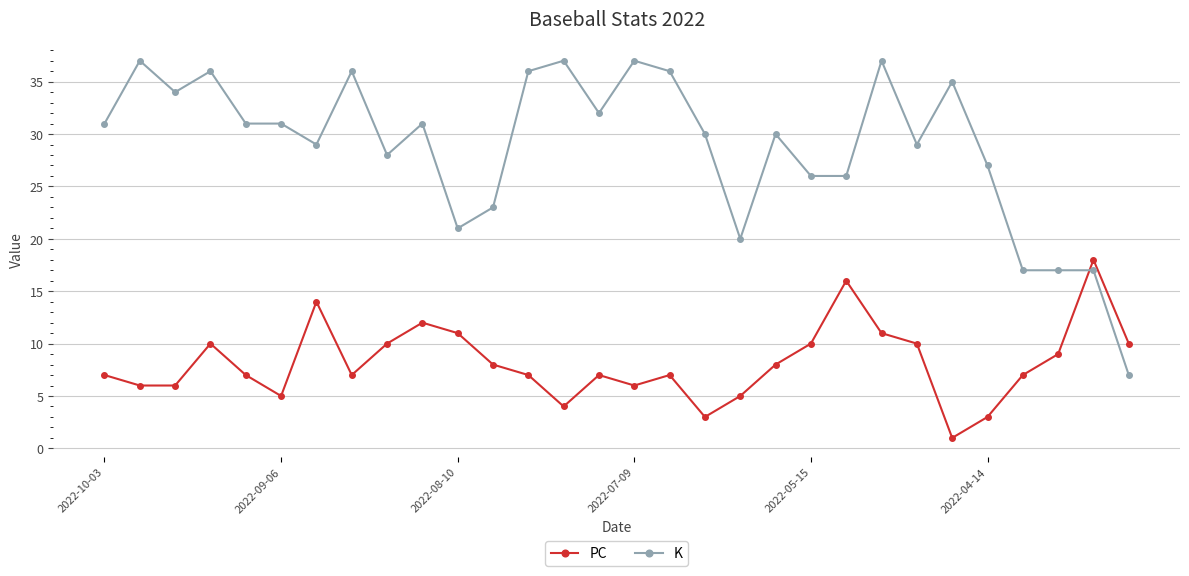

Which series has the largest total across all categories?

K